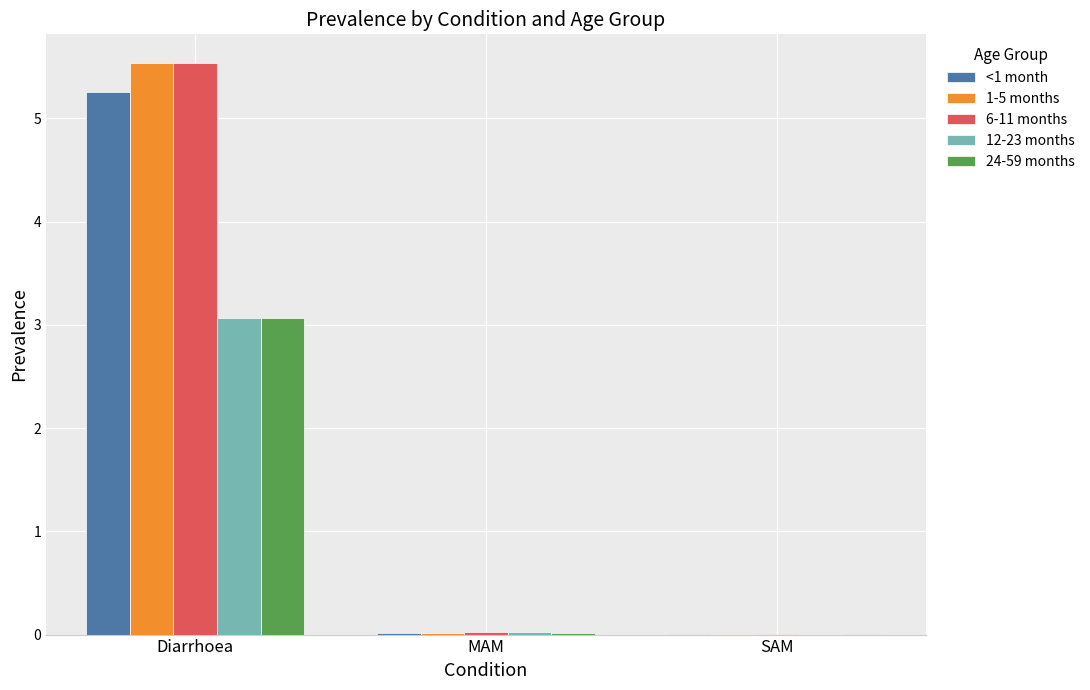

What is the sum of all 12-23 months values?

3.1